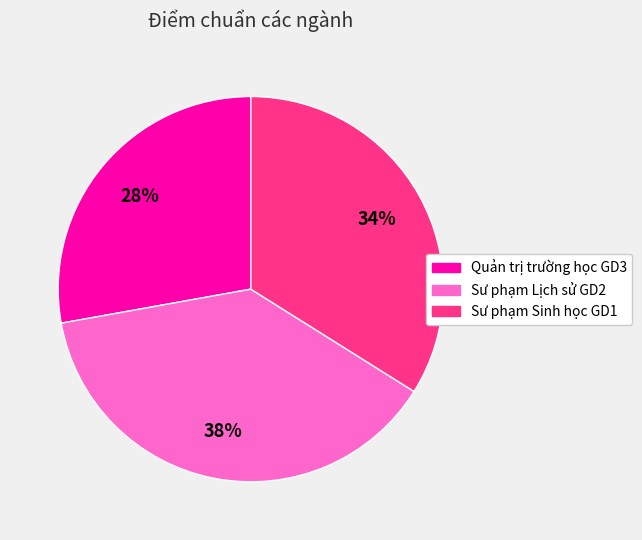

How many slices are in this pie chart?

3